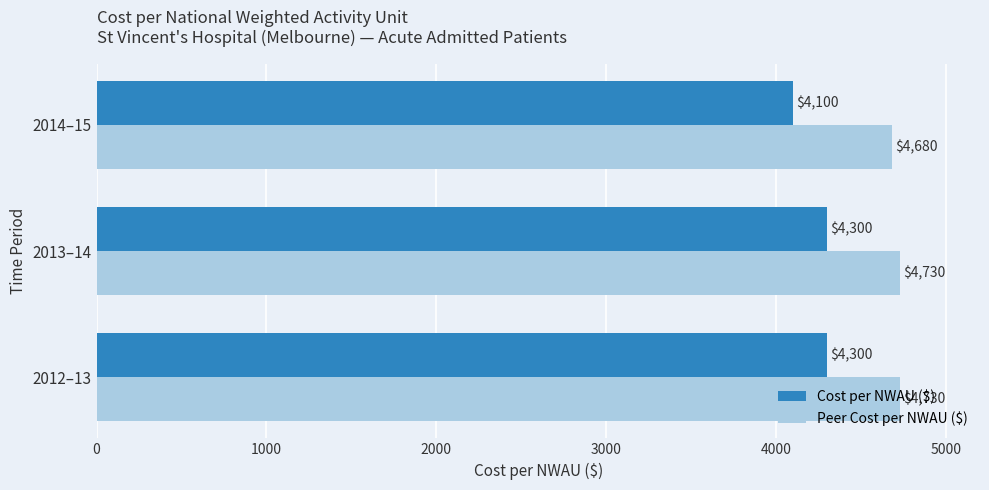

What is the difference between the maximum and minimum values in the Peer Cost per NWAU ($) series?

50